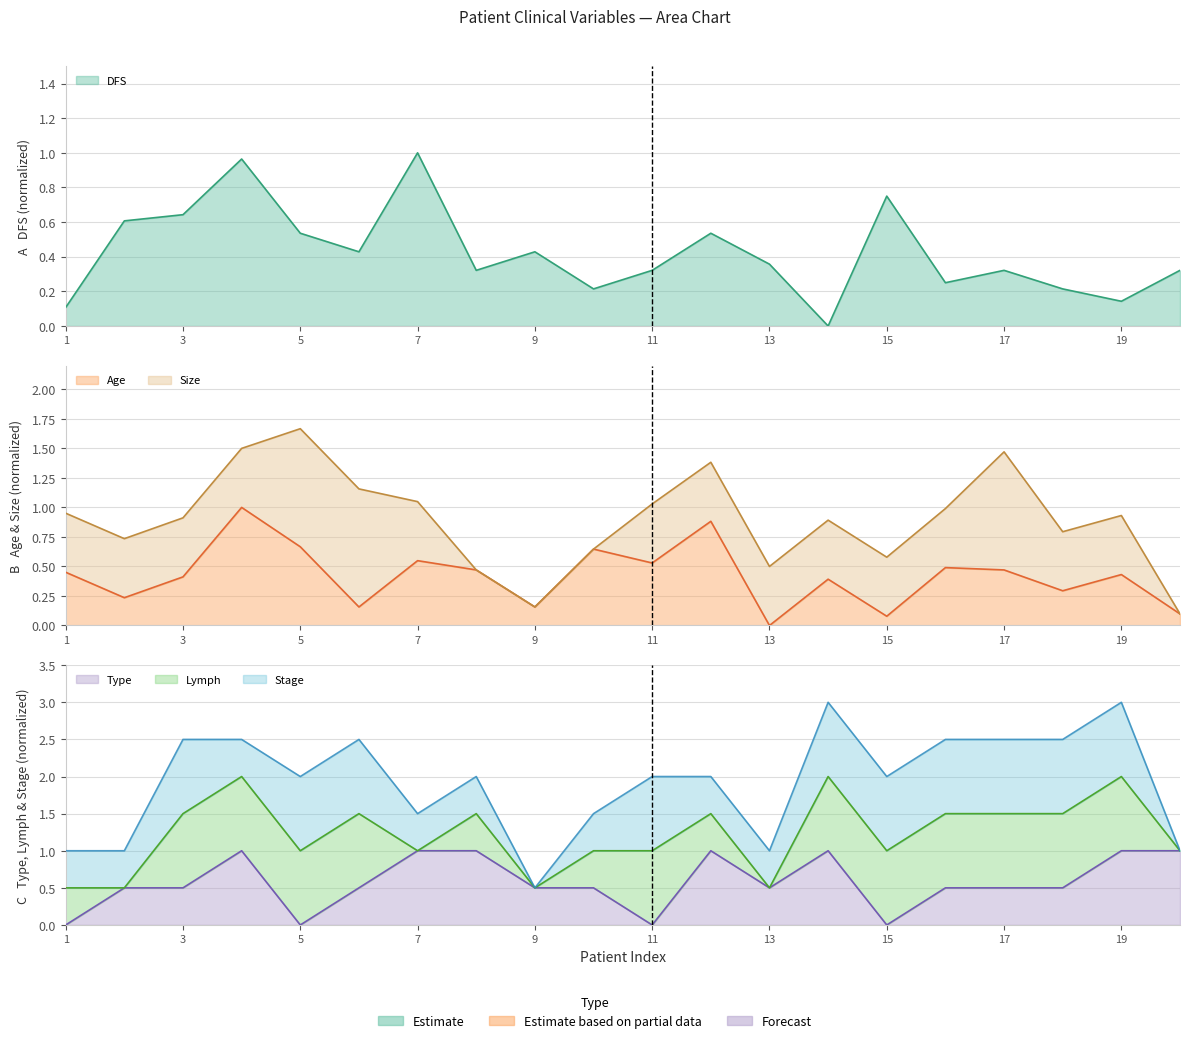

What is the sum of the type values at 19 and 8?

2.0